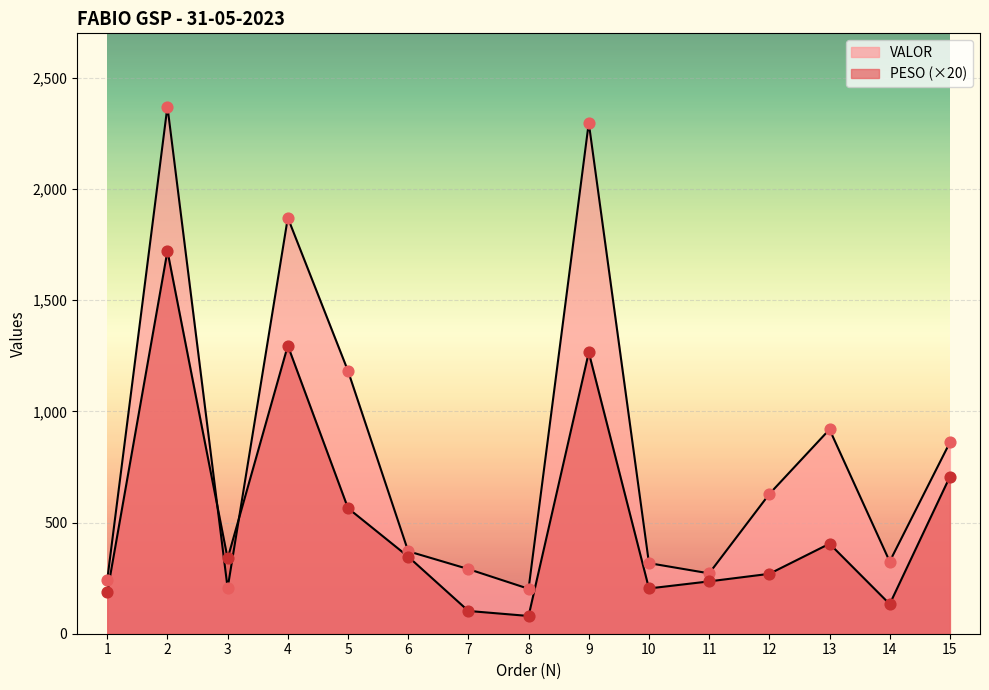

Which series has the largest total across all categories?

VALOR